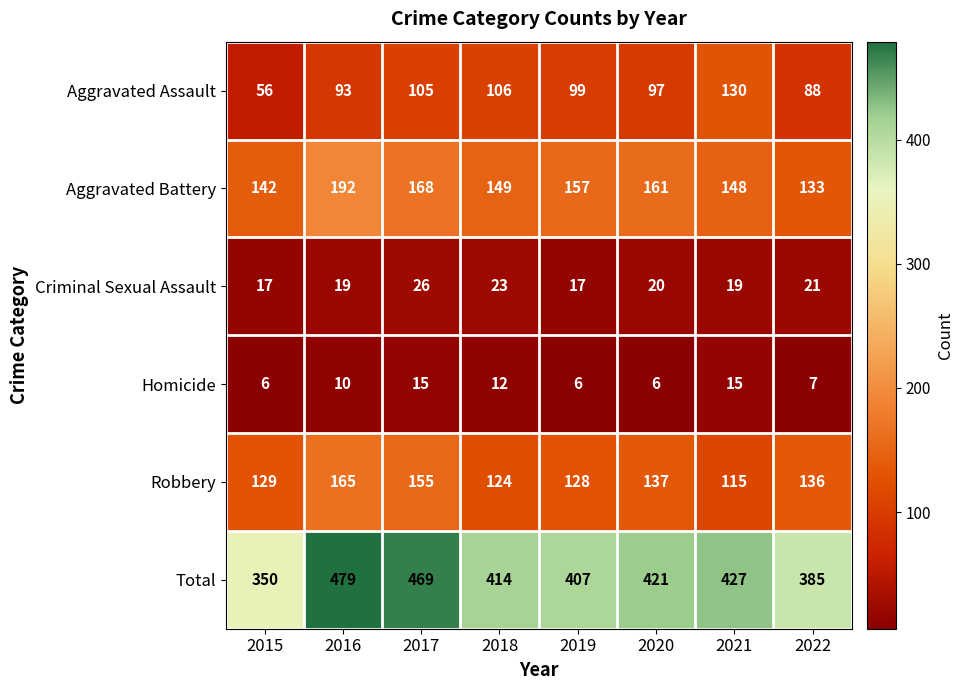

Read the Aggravated Battery value at 2018.

149